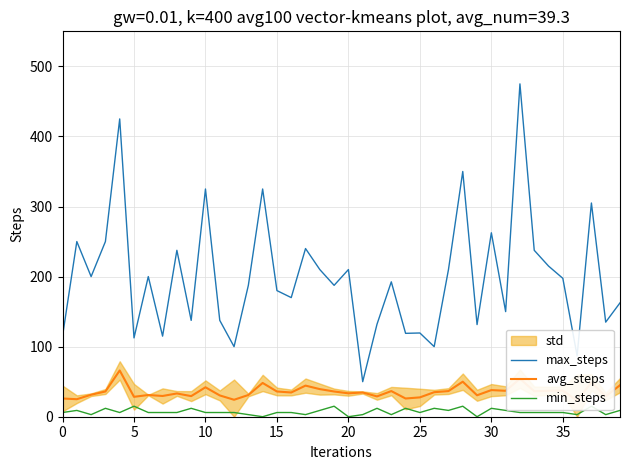

At 12, list the series in order from largest to smallest.

max_steps, avg_steps, min_steps